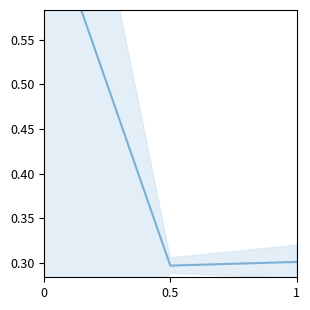

What value does the data have at 0?

0.7